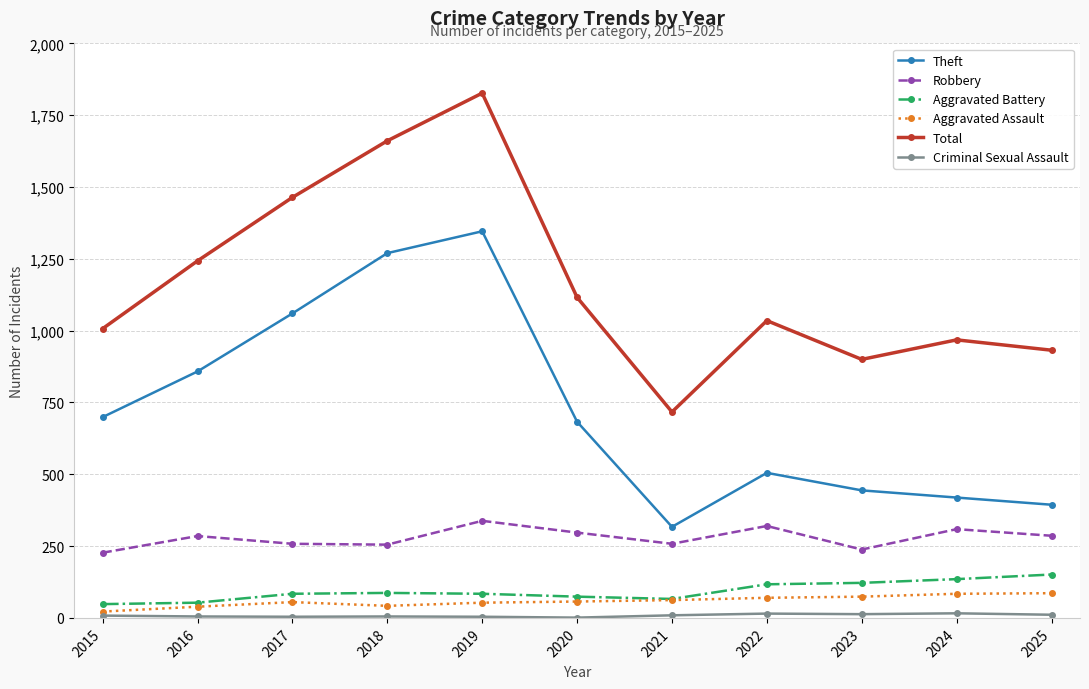

Which series has the largest total across all categories?

Total